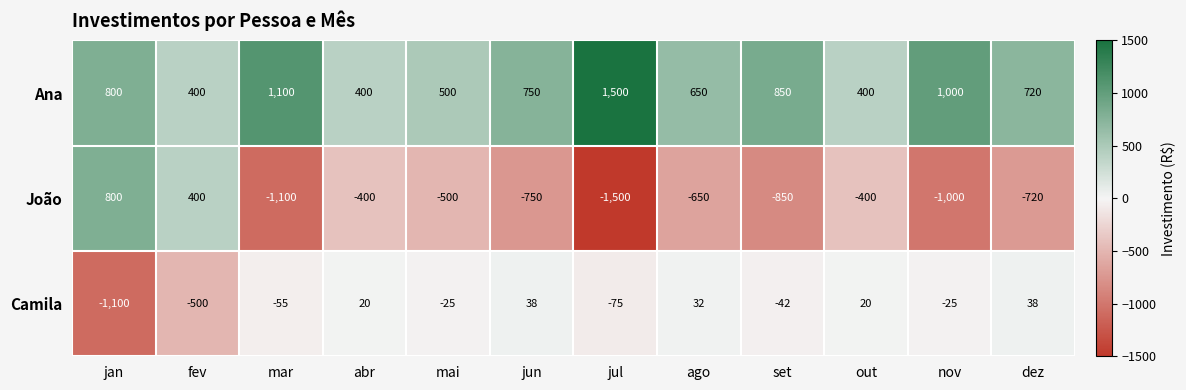

Count the number of categories in the chart.

12